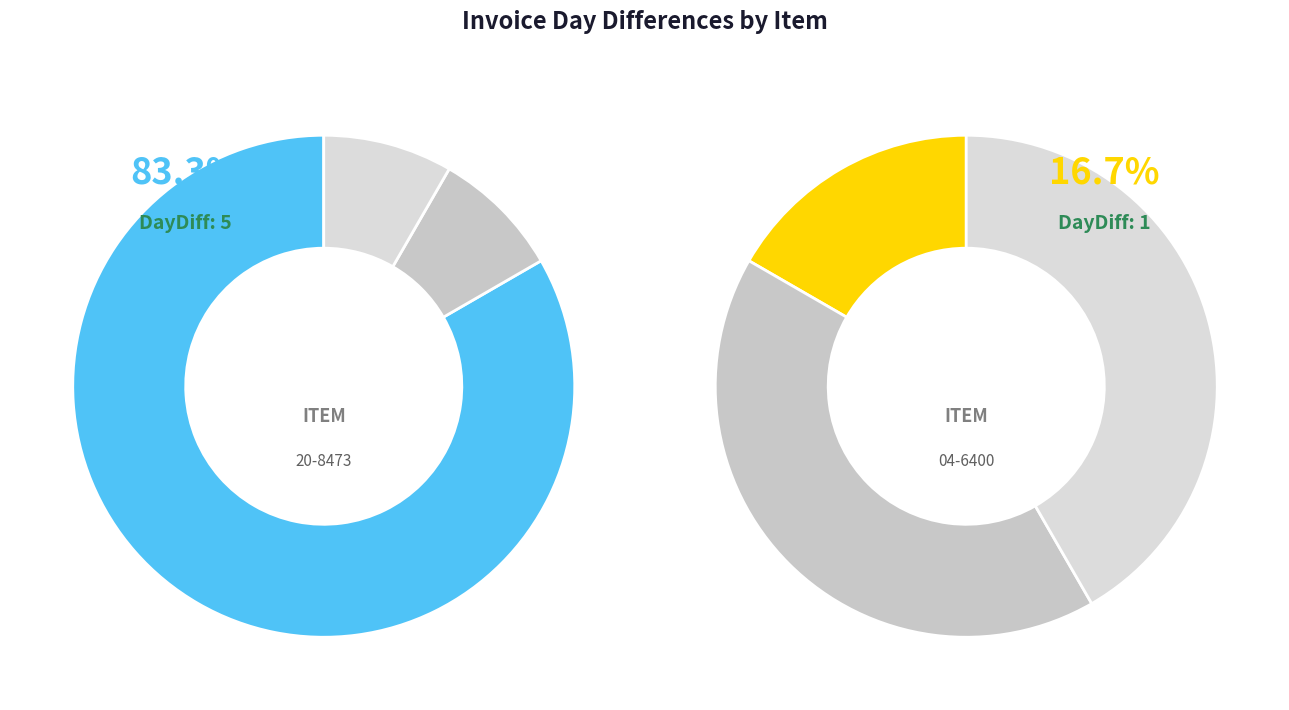

Is there any slice that represents more than half of the pie?

Yes